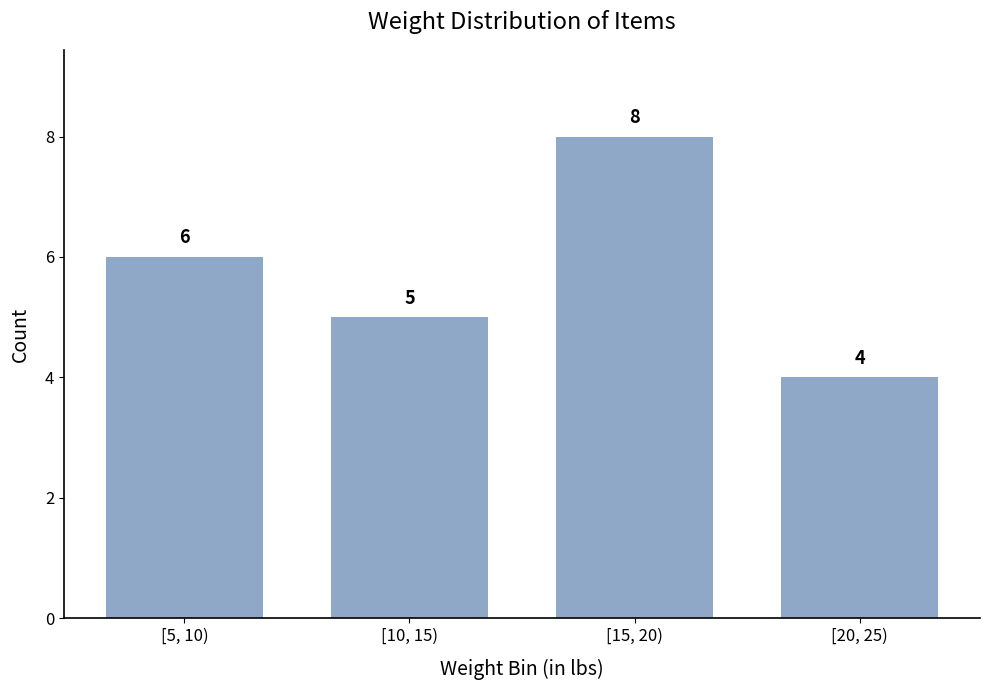

Reading left to right, what are all the values shown in this chart?

6	5	8	4